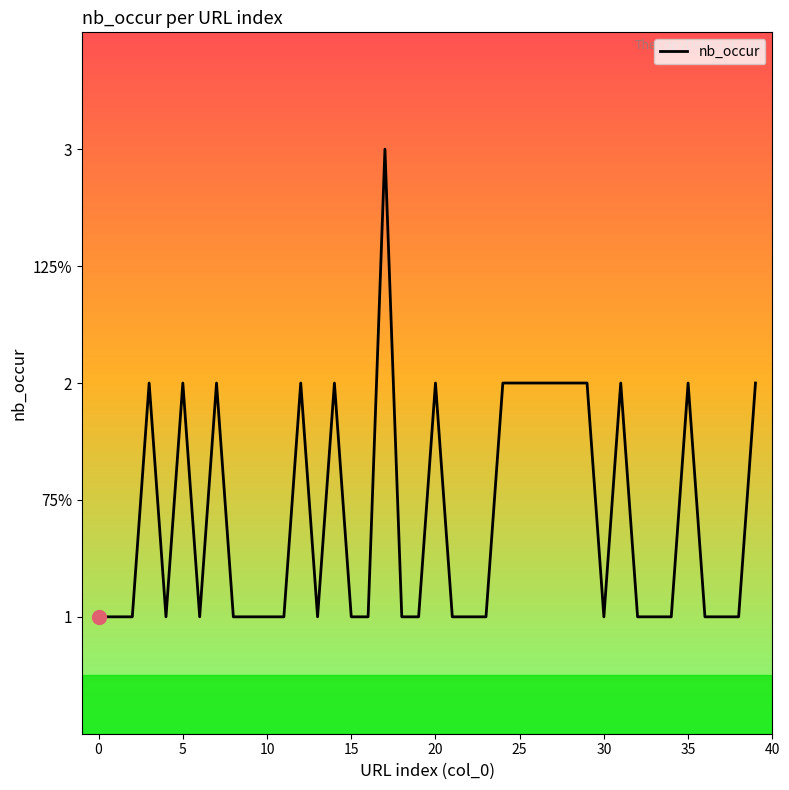

What is the greatest value displayed?

3